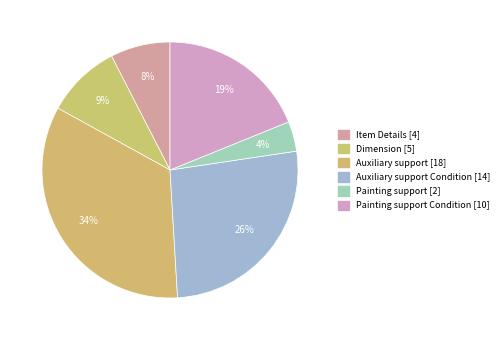

Which category has the smallest portion of the pie?

Painting support